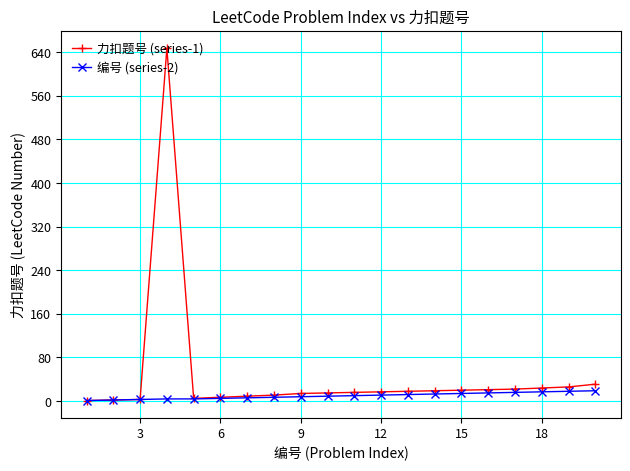

Rank the series by their maximum value, from lowest to highest.

编号 (series-2), 力扣题号 (series-1)